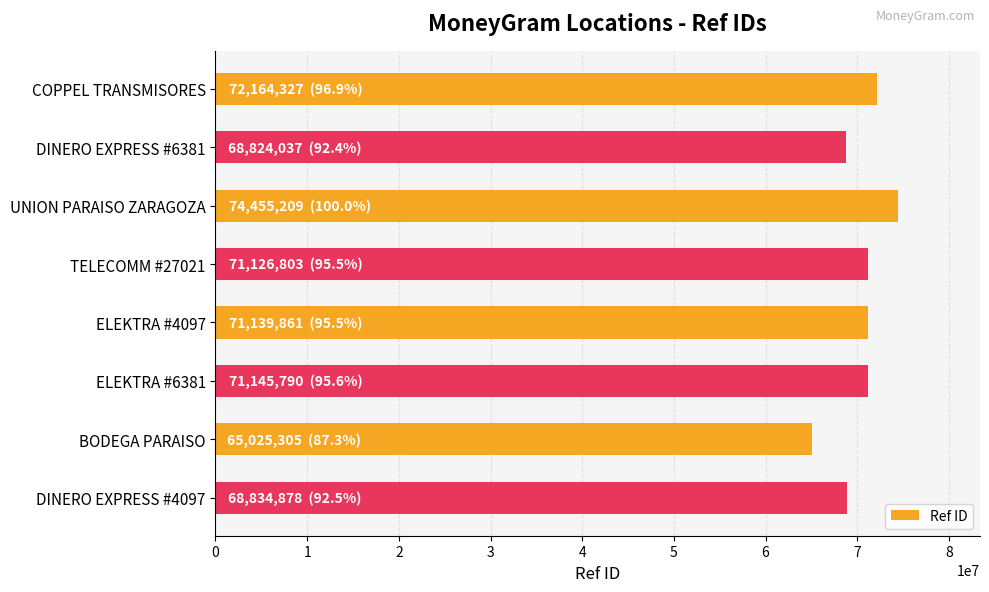

Between COPPEL TRANSMISORES and DINERO EXPRESS #4097, which is larger?

COPPEL TRANSMISORES